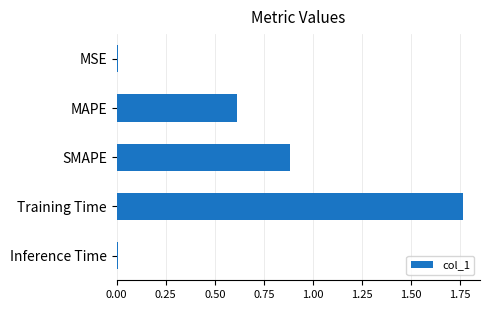

Count the number of categories in the chart.

5